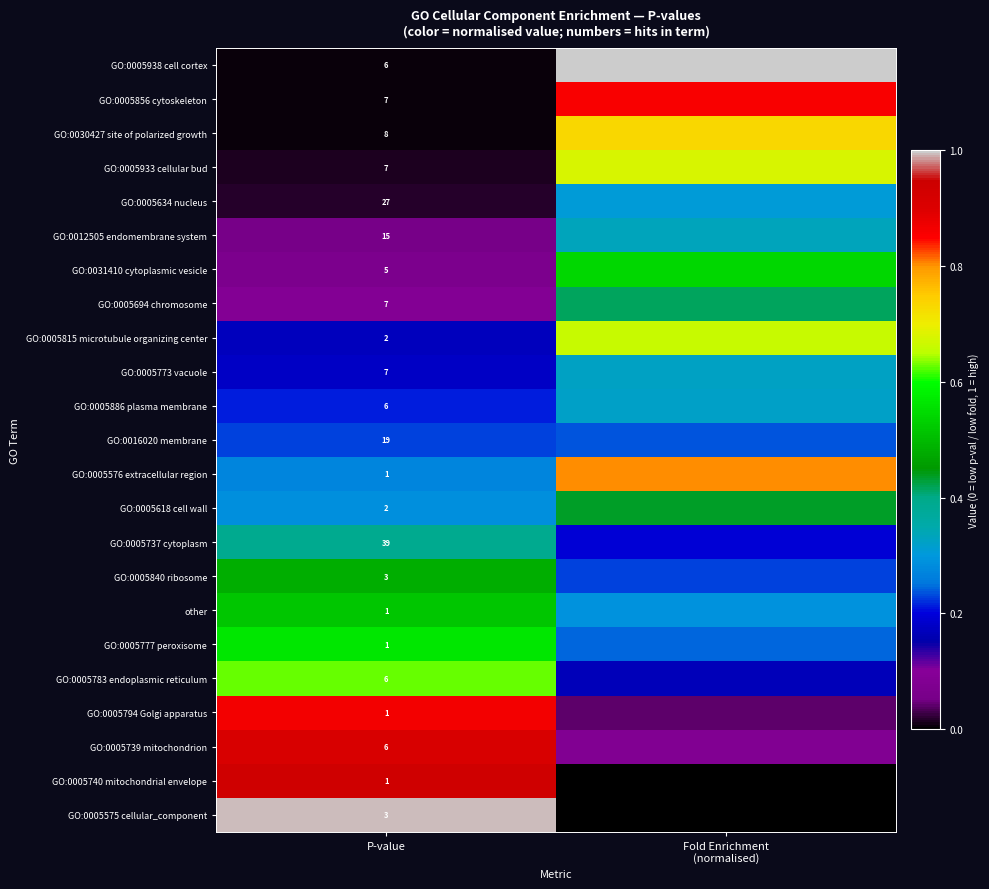

Rank the series by their maximum value, from lowest to highest.

GO:0016020 membrane, GO:0005634 nucleus, GO:0005886 plasma membrane, GO:0005773 vacuole, GO:0012505 endomembrane system, GO:0005737 cytoplasm, GO:0005694 chromosome, GO:0005618 cell wall, GO:0005840 ribosome, other, GO:0031410 cytoplasmic vesicle, GO:0005777 peroxisome, GO:0005783 endoplasmic reticulum, GO:0005815 microtubule organizing center, GO:0005933 cellular bud, GO:0030427 site of polarized growth, GO:0005576 extracellular region, GO:0005856 cytoskeleton, GO:0005794 Golgi apparatus, GO:0005739 mitochondrion, GO:0005740 mitochondrial envelope, GO:0005575 cellular_component, GO:0005938 cell cortex